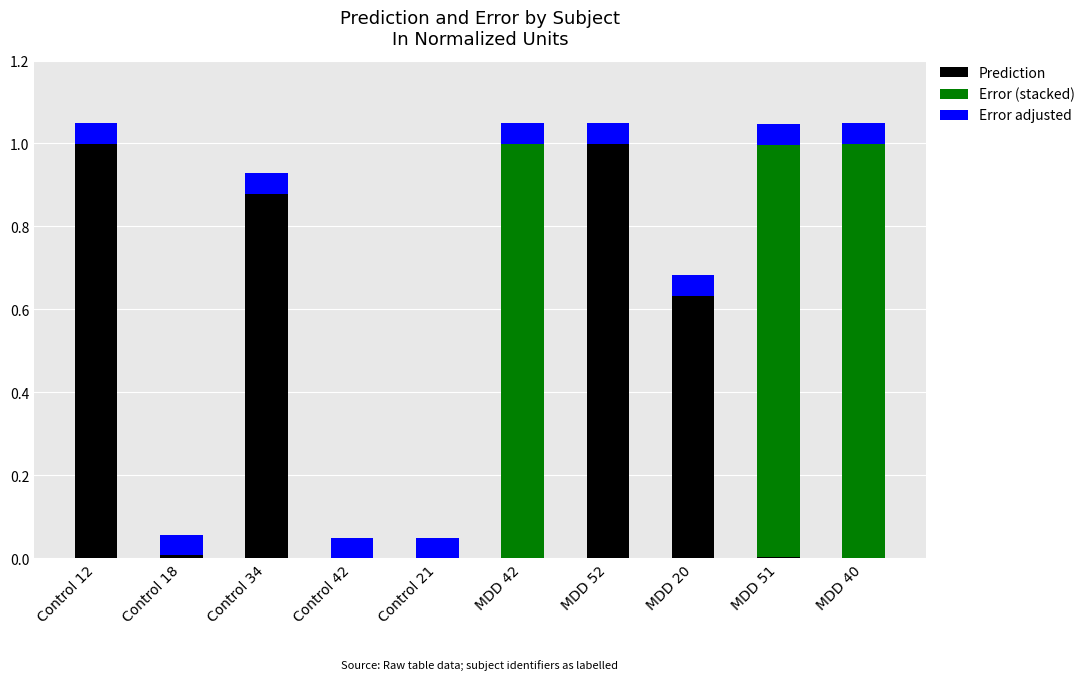

What is the total value across all series at MDD 52?

1.0